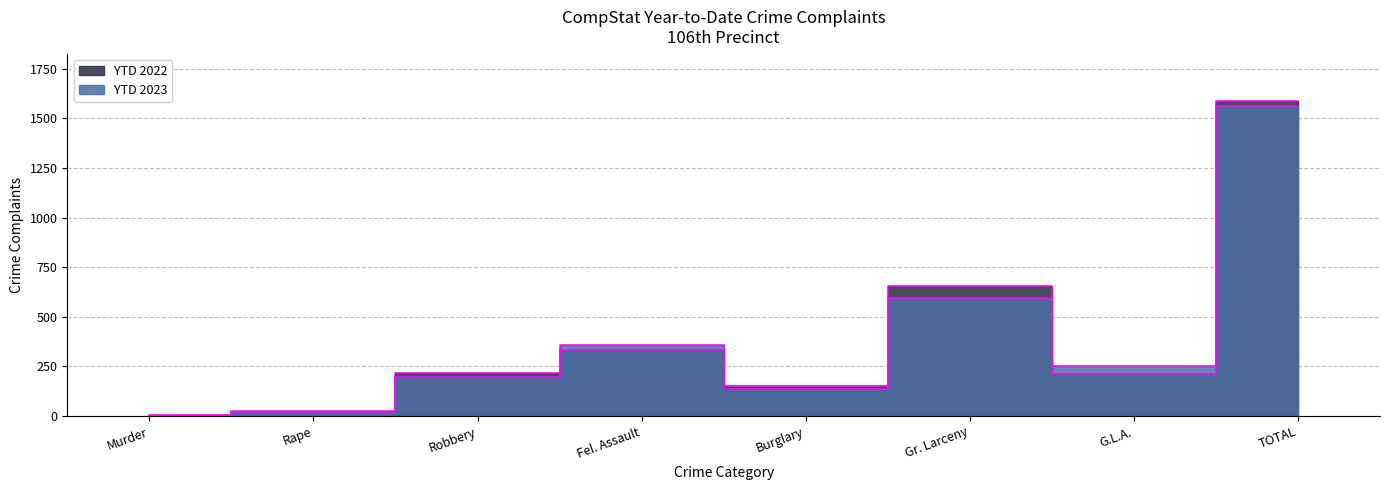

What is the difference between the highest and lowest values at G.L.A.?

39